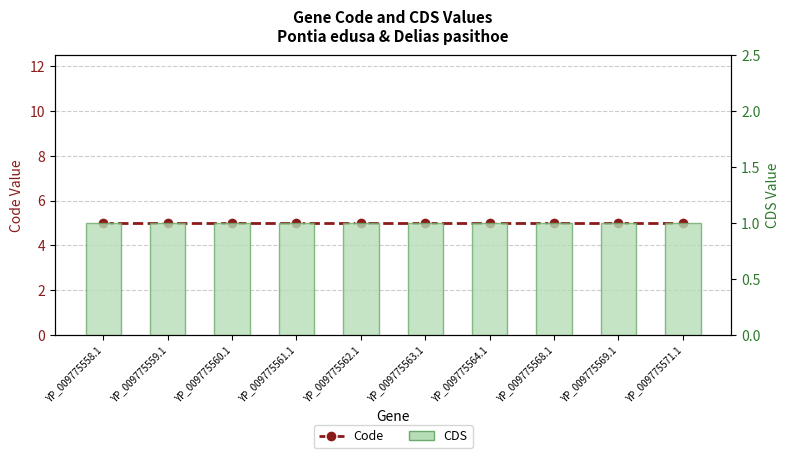

Count the number of data series in this chart.

2